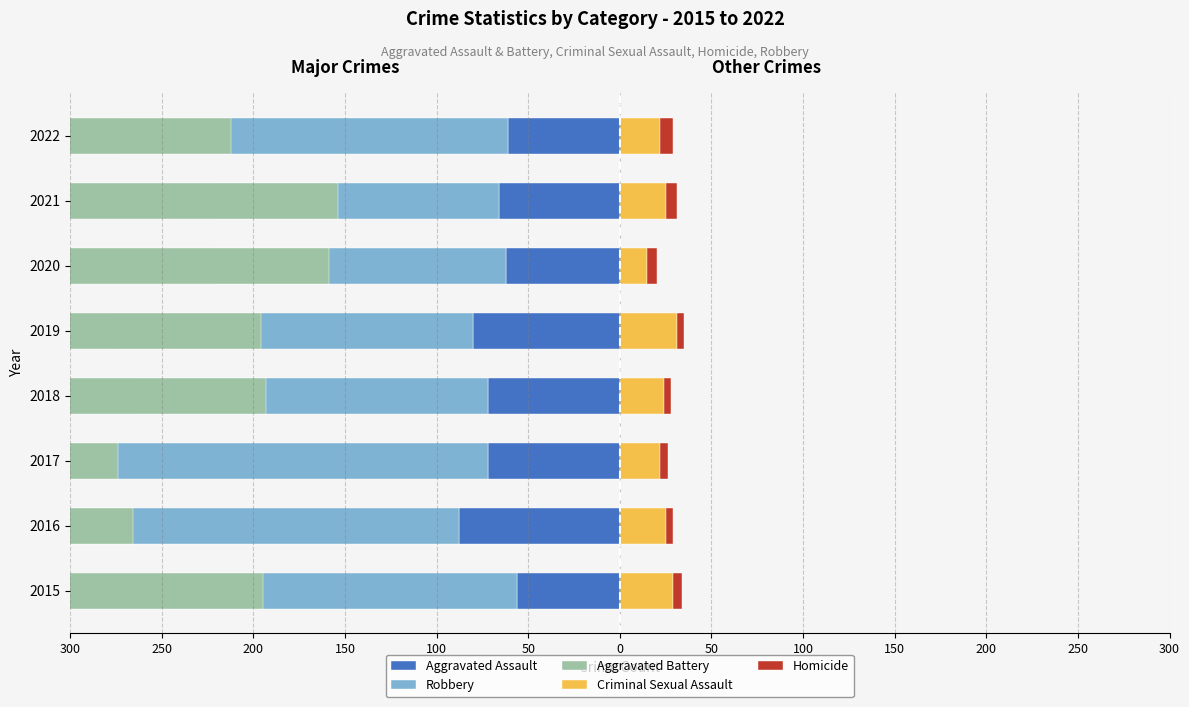

What is the sum of the Aggravated Assault values at 2016 and 2015?

-144